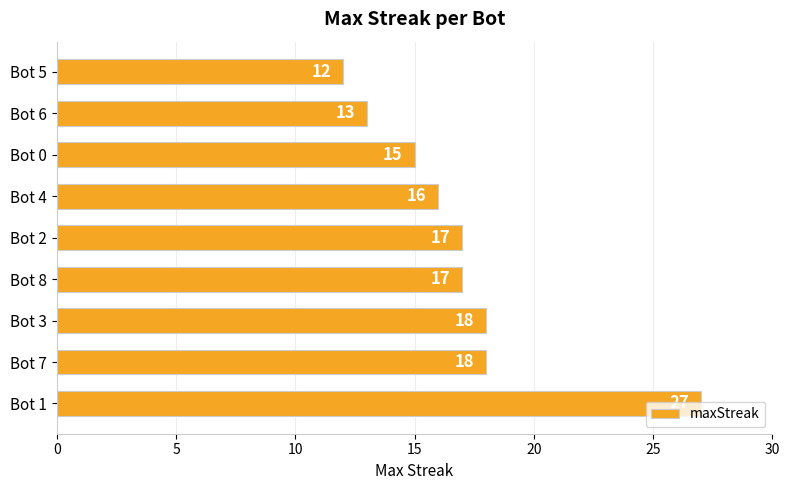

The chart shows a value of 45 at Bot 1. True or false?

False